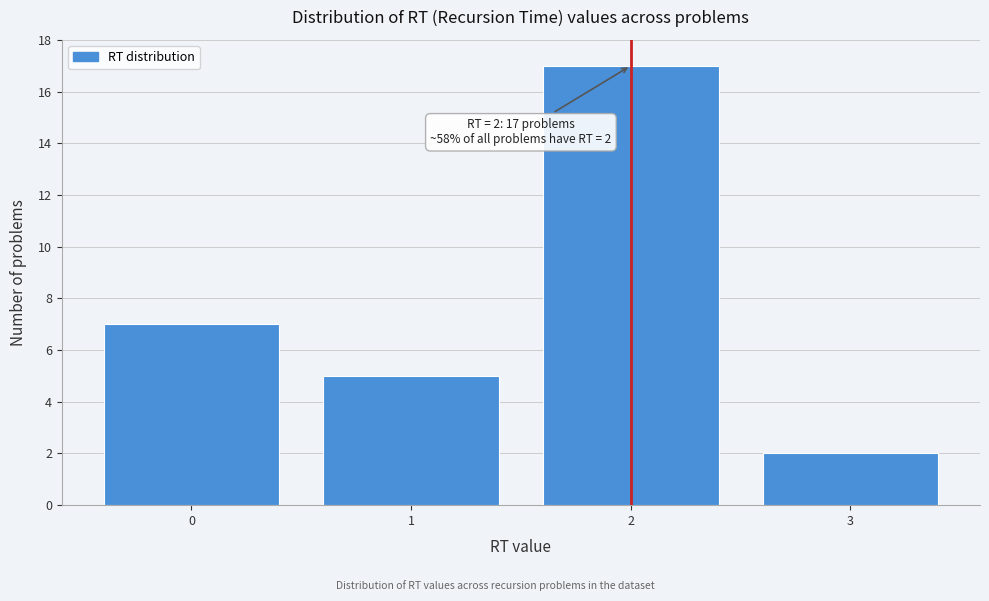

Reading left to right, extract all data points from this chart.

7	5	17	2